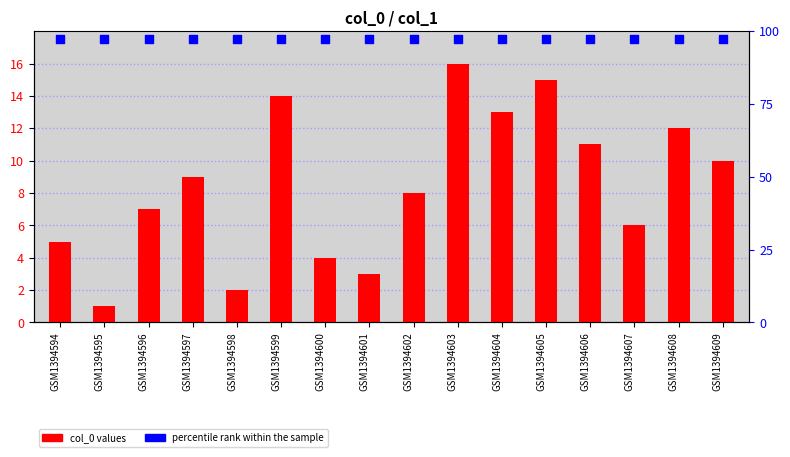

Is the value of col_0 at GSM1394599 greater than the value of percentile rank within the sample at GSM1394601?

No